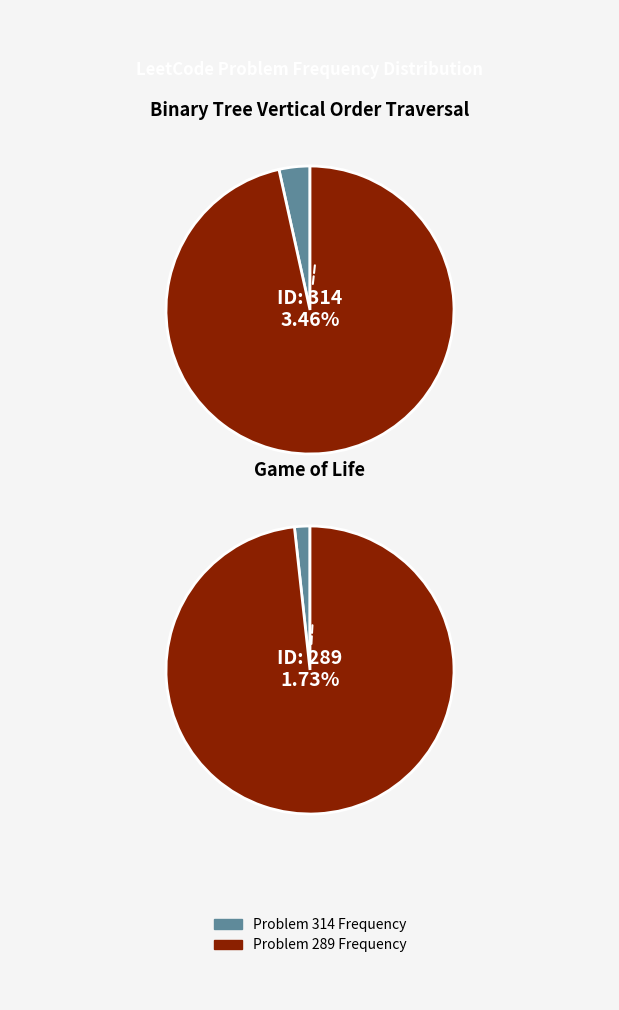

To the nearest percent, what percentage of the pie is 289?

33%